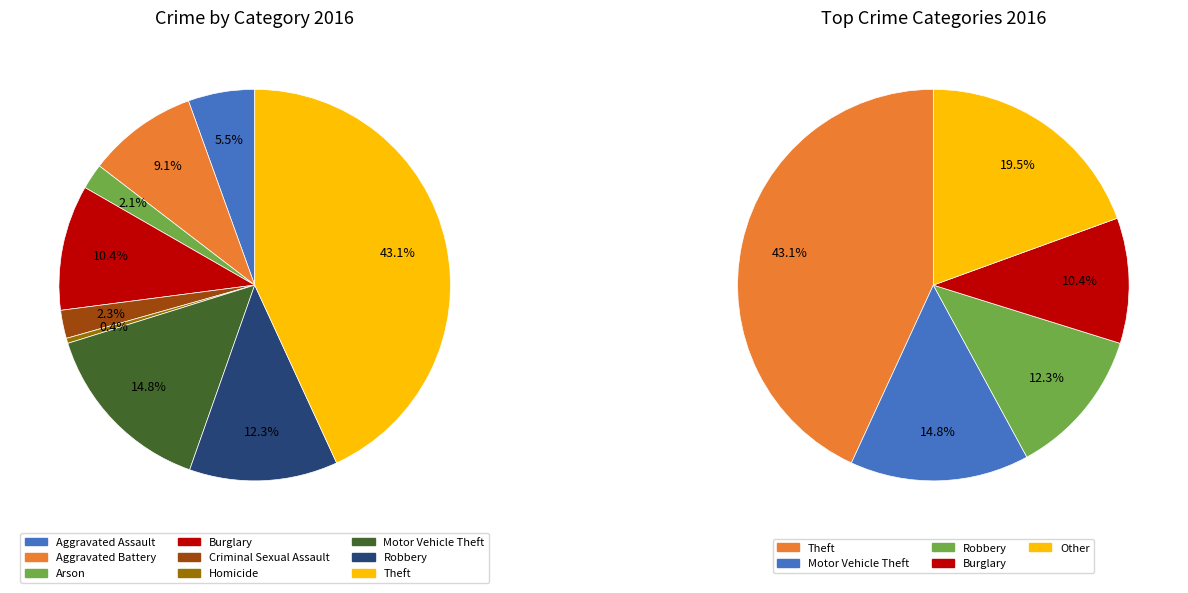

Count the number of slices in the pie.

9